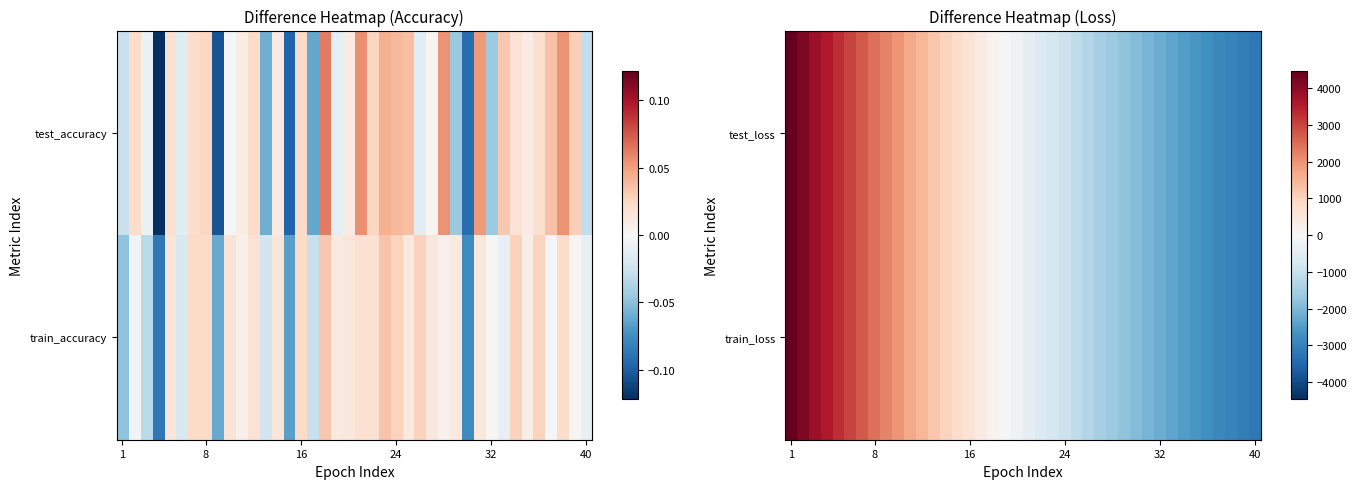

Rank the series by their average value, from highest to lowest.

train_loss, test_loss